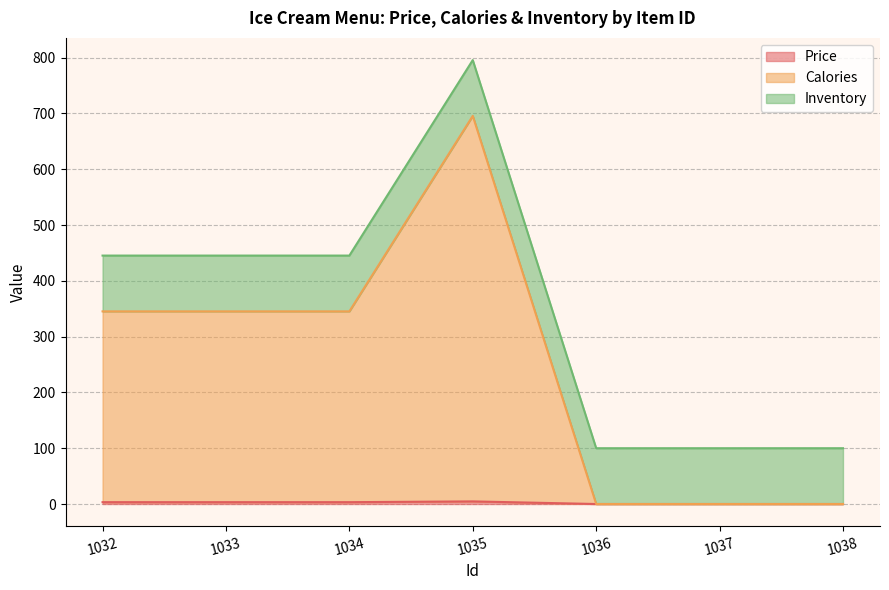

The Price series shows 0.9 at 1033. True or false?

False